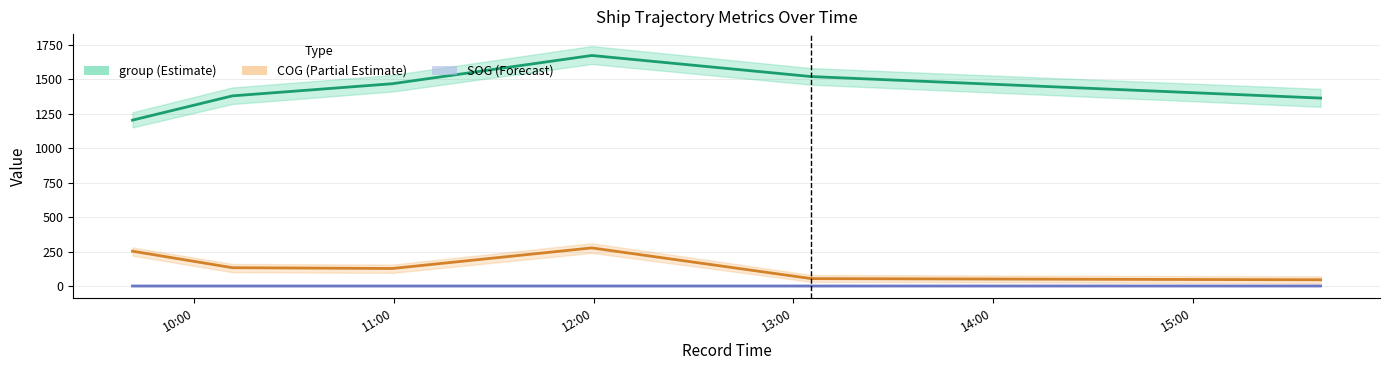

Reading left to right, list all the values displayed in this chart.

group (Estimate): 1203.0	1379.0	1467.0	1672.0	1519.0	1363.0
COG (Partial Estimate): 252.7	132.7	126.9	276.3	53.6	45.0
SOG (Forecast): 0.0	0.0	0.0	0.1	0.0	0.2